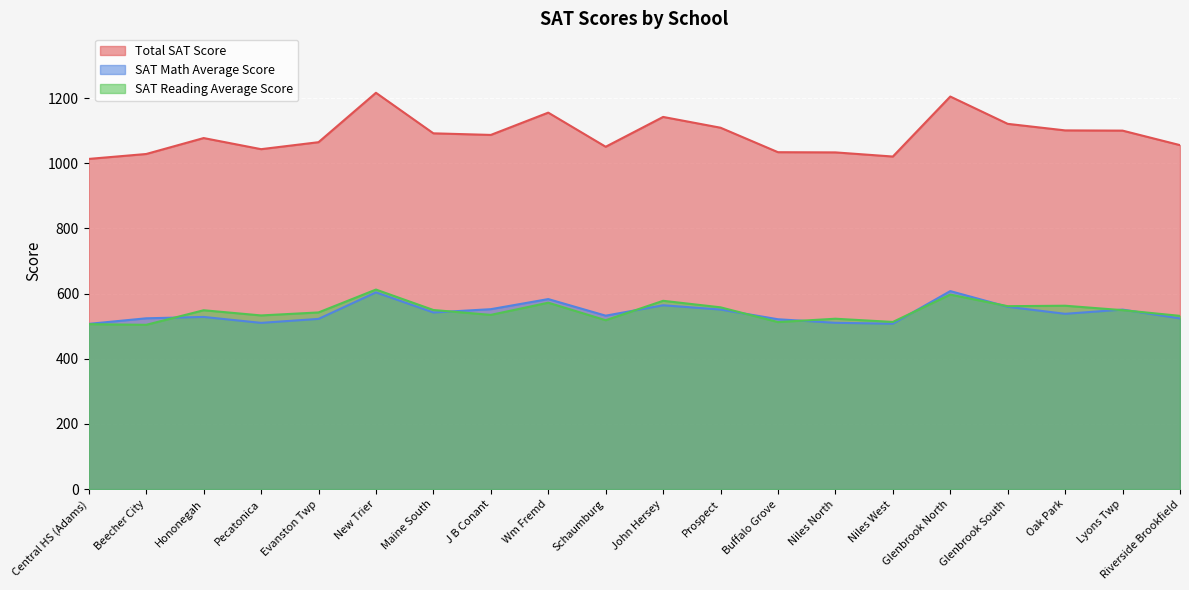

What is the average value of the Total SAT Score series?

1087.4